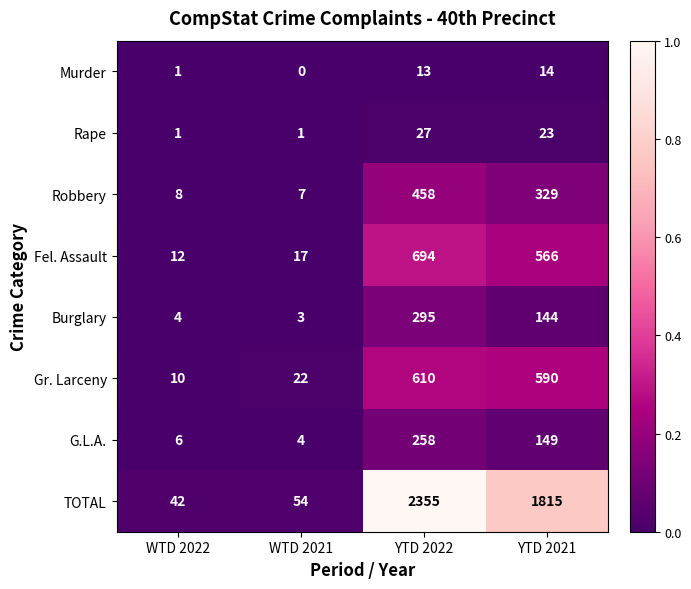

What is the maximum value for Robbery?

458